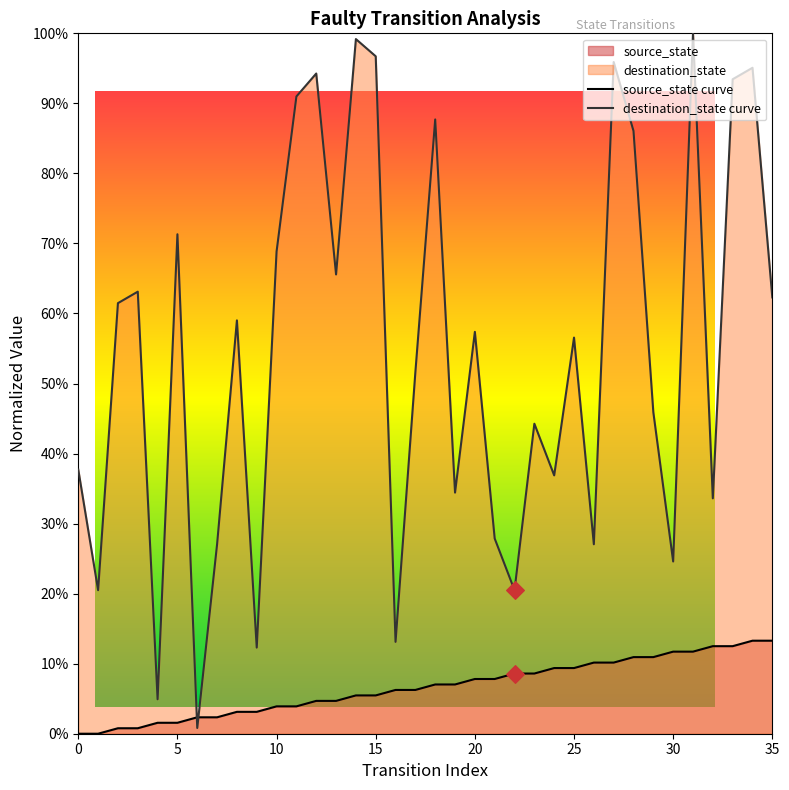

Does the chart have visible grid lines?

No